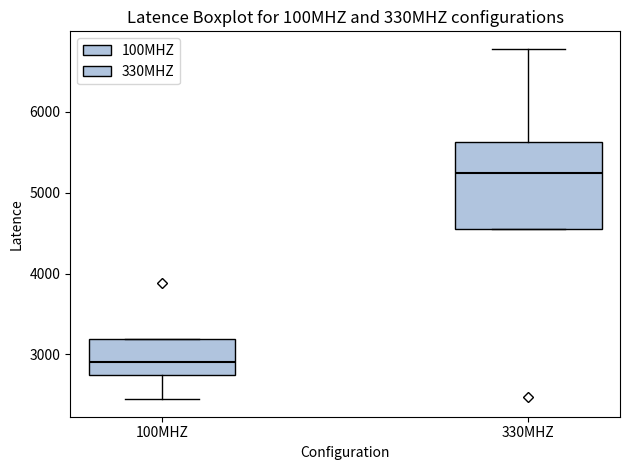

Where is the upper edge of the box for 330MHZ on the y-axis? The values are not printed on the chart, so give them approximately, as read against the axis.

5600